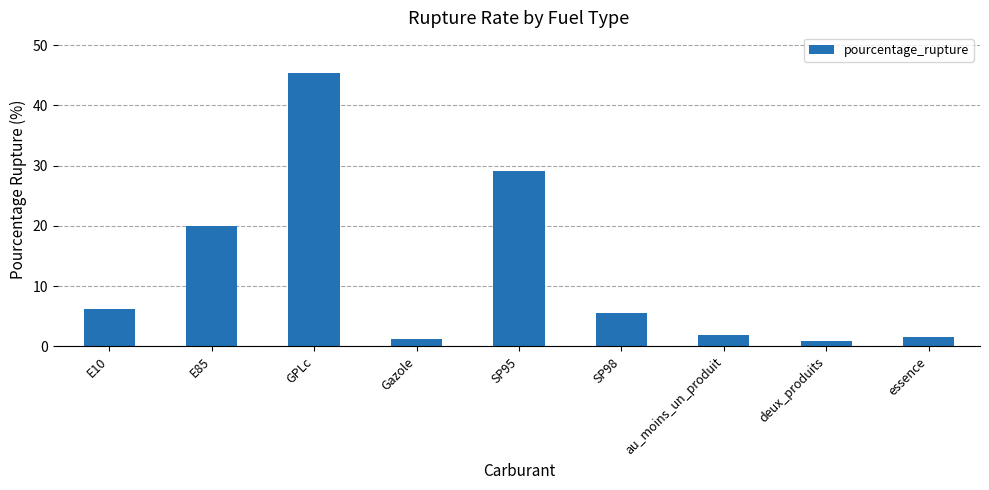

Is it true that the value at SP98 is 2.1?

False